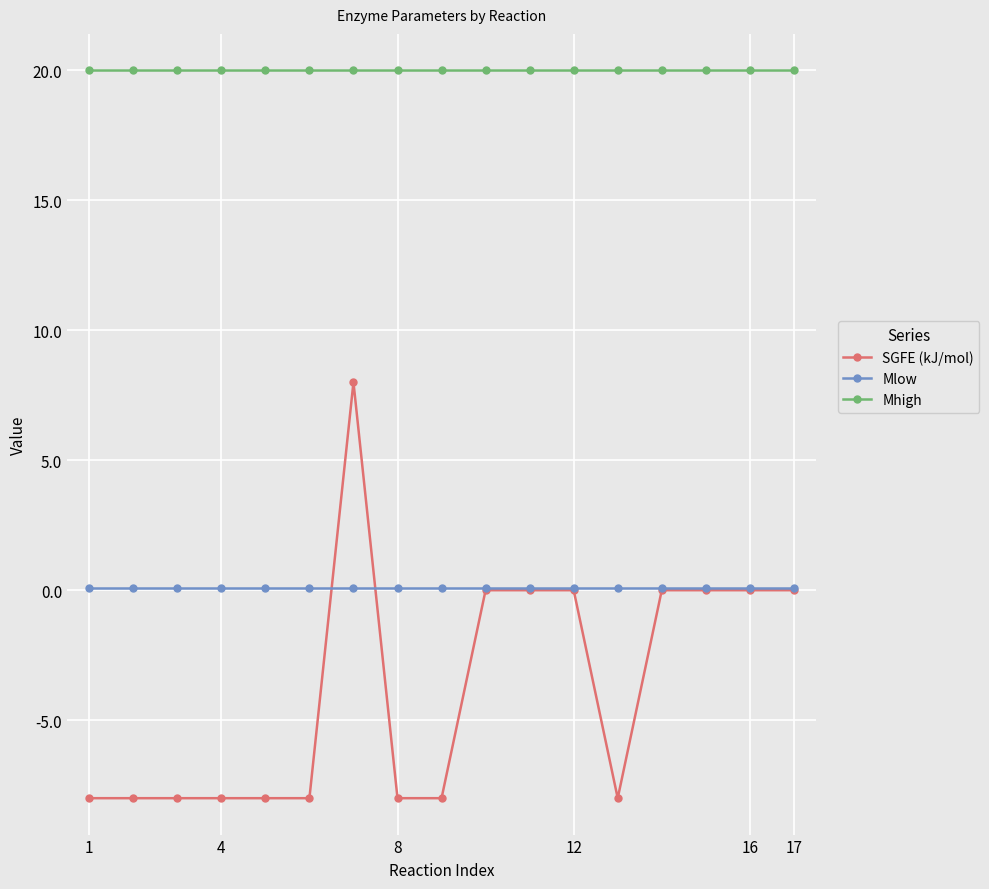

What are all the series names shown in the legend?

SGFE (kJ/mol), Mlow, Mhigh